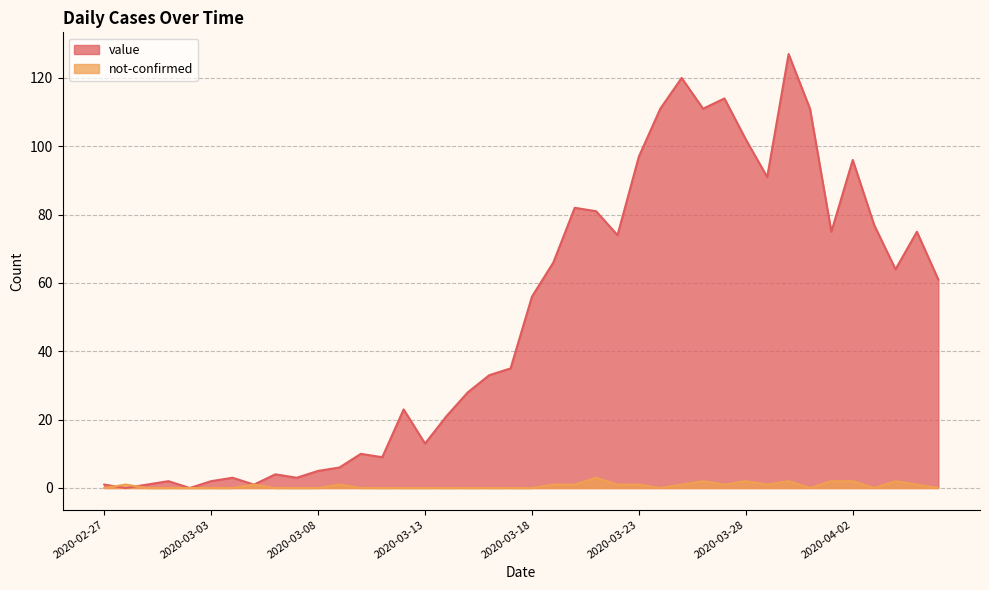

At which category does value reach its first local peak?

2020-03-01